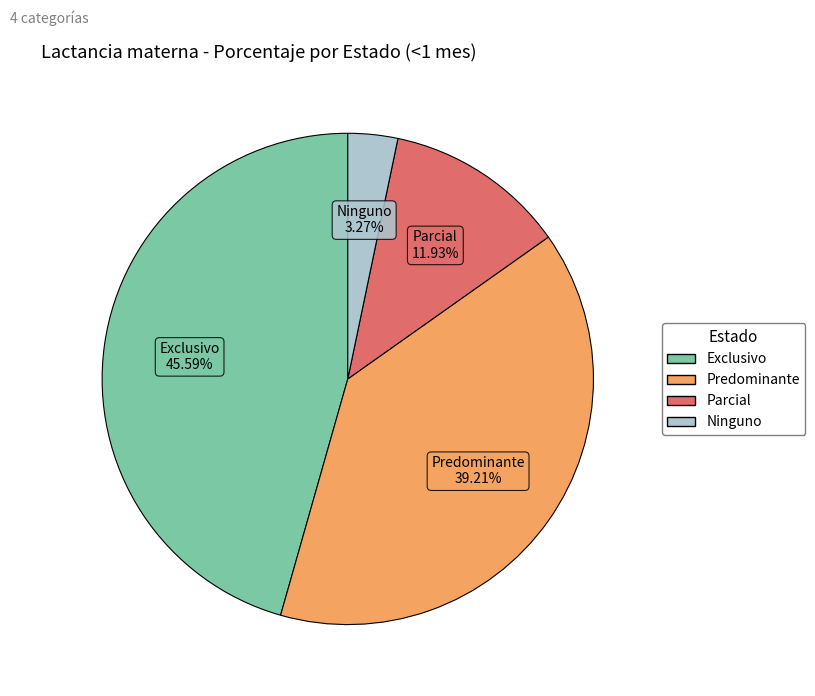

To the nearest percent, what is the difference between the Predominante and Exclusivo slice percentages?

6%